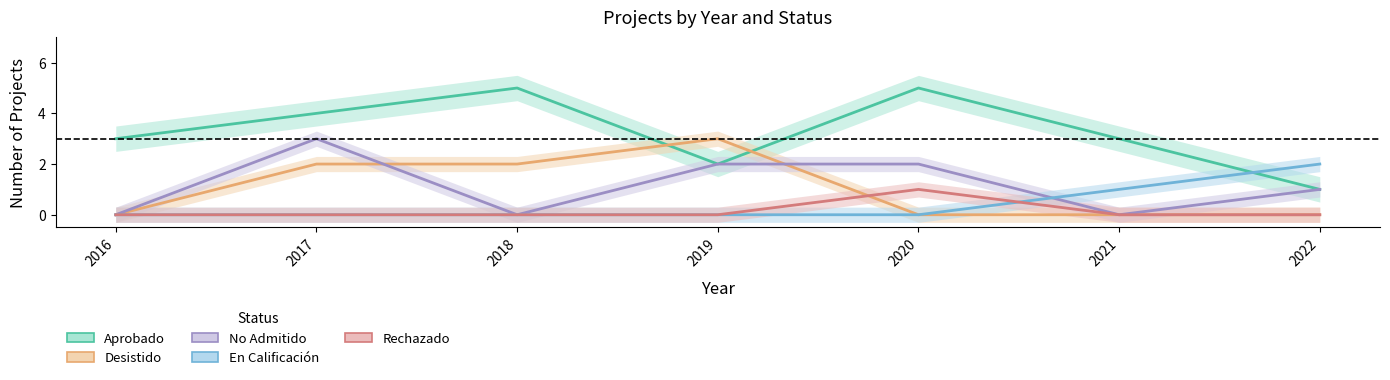

At 2019, list the series in order from smallest to largest.

En Calificación, Rechazado, Aprobado, No Admitido, Desistido